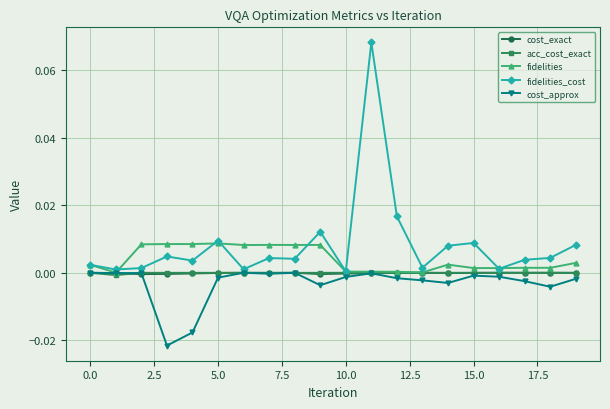

True or false: cost_exact has more than 2 interior local peaks.

True